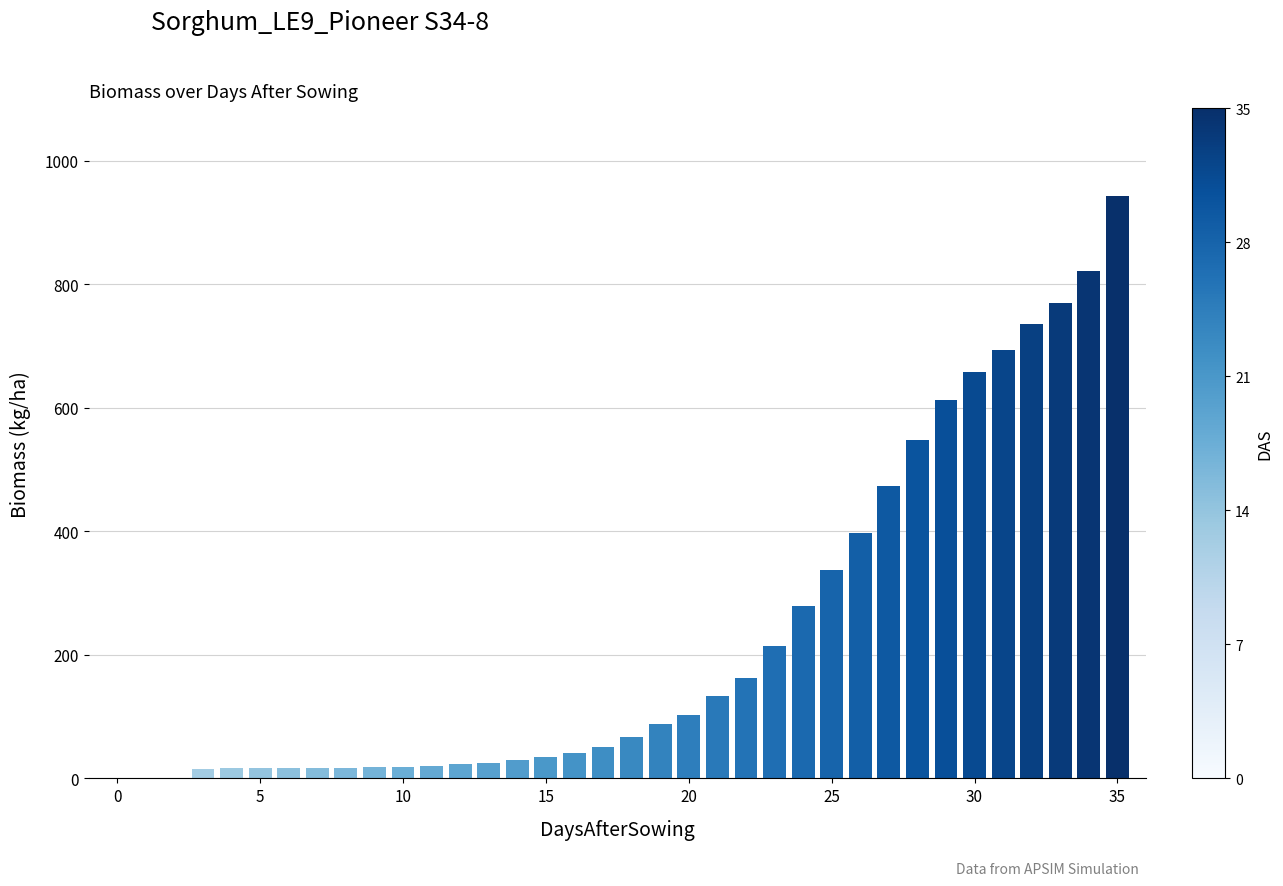

At which label is the value closest to 471?

27